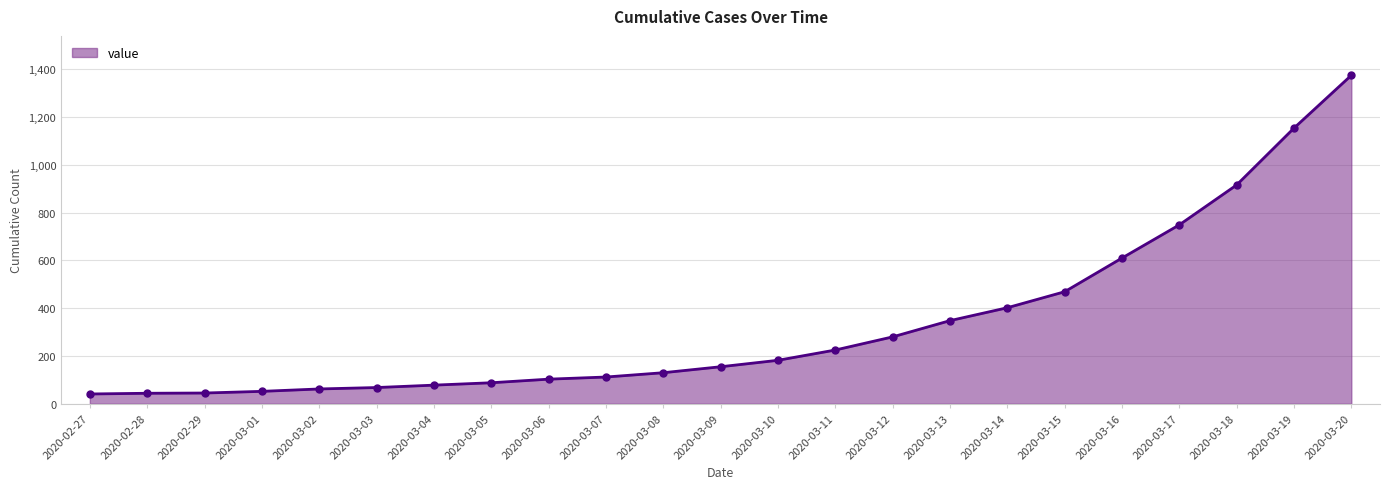

What is the greatest value displayed?

1375